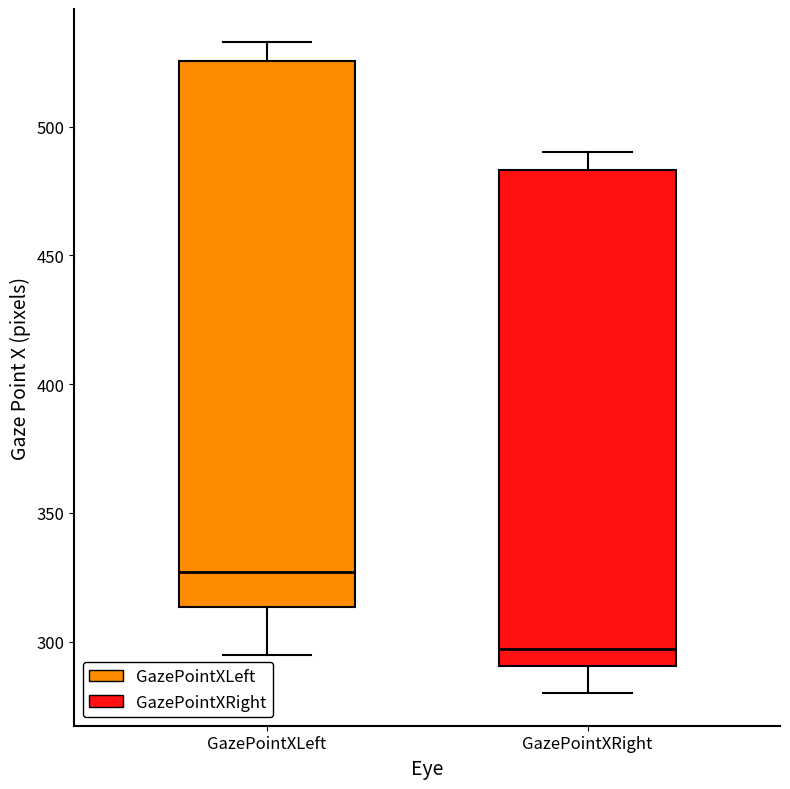

Reading left to right, transcribe this box plot: for each box, give where its median line is, the range the box spans, and where its two whiskers end, as read against the y-axis. The values are not printed on the chart, so give them approximately, as read against the axis.

GazePointXLeft: median 325, box 315 to 525, whiskers 295 to 535
GazePointXRight: median 295, box 290 to 485, whiskers 280 to 490